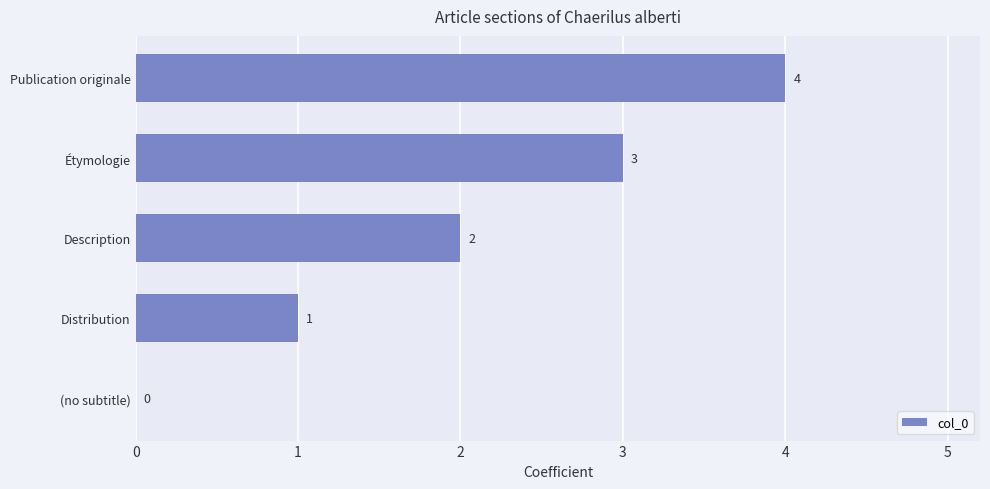

What is the change in value from Distribution to Description?

+1